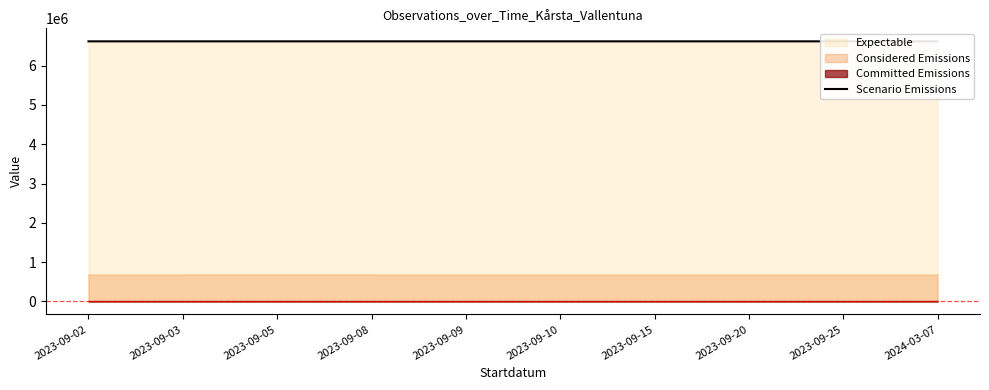

List the labels in order of value, smallest first.

2023-09-20, 2024-03-07, 2023-09-03, 2023-09-05, 2023-09-15, 2023-09-09, 2023-09-02, 2023-09-08, 2023-09-10, 2023-09-25